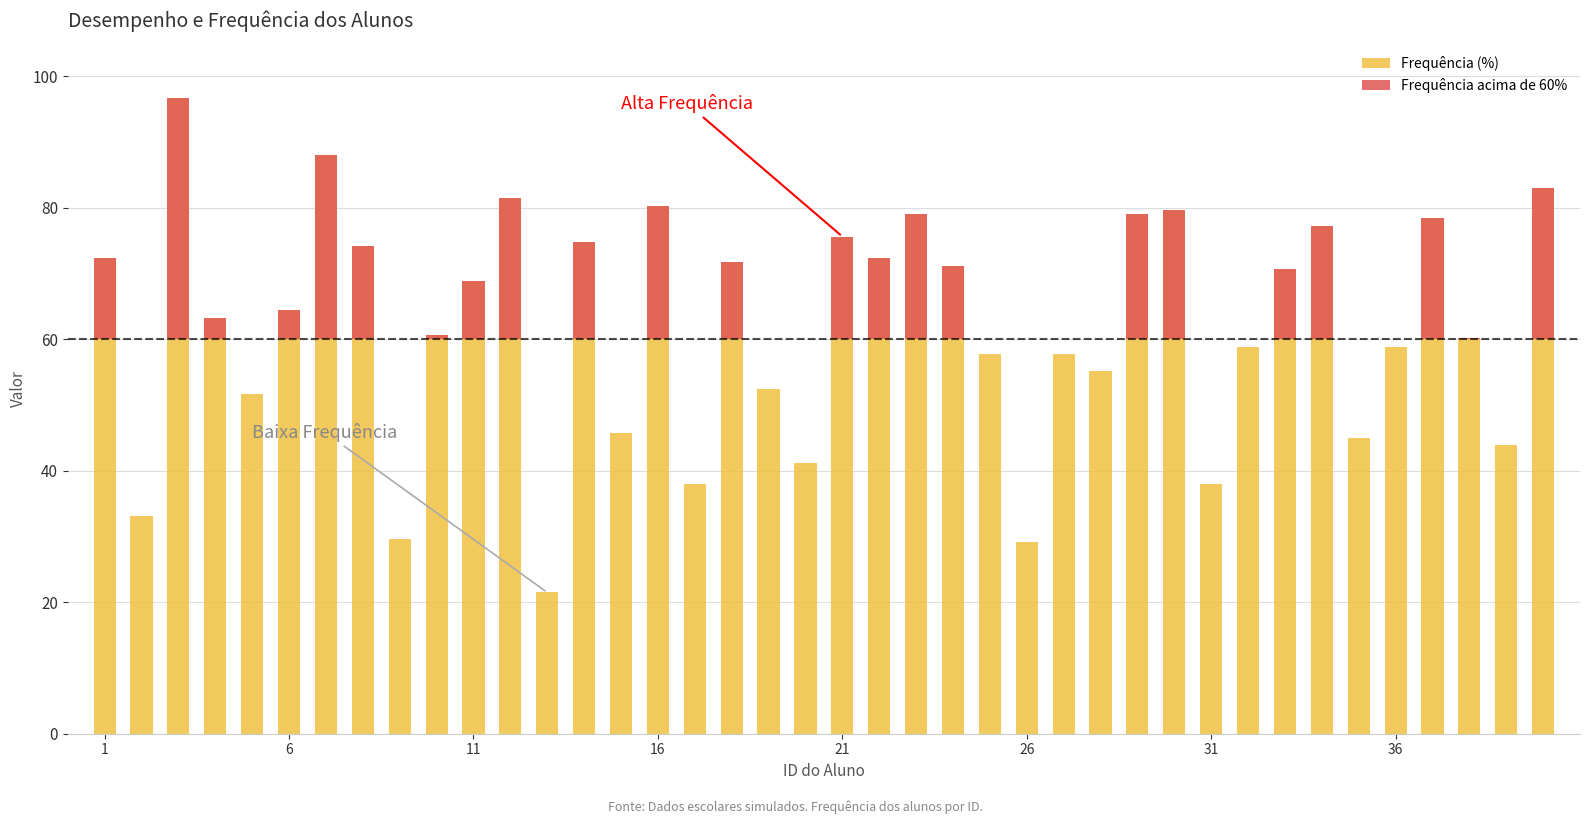

The value of Frequência (%) at 21 is 27.0. True or false?

False